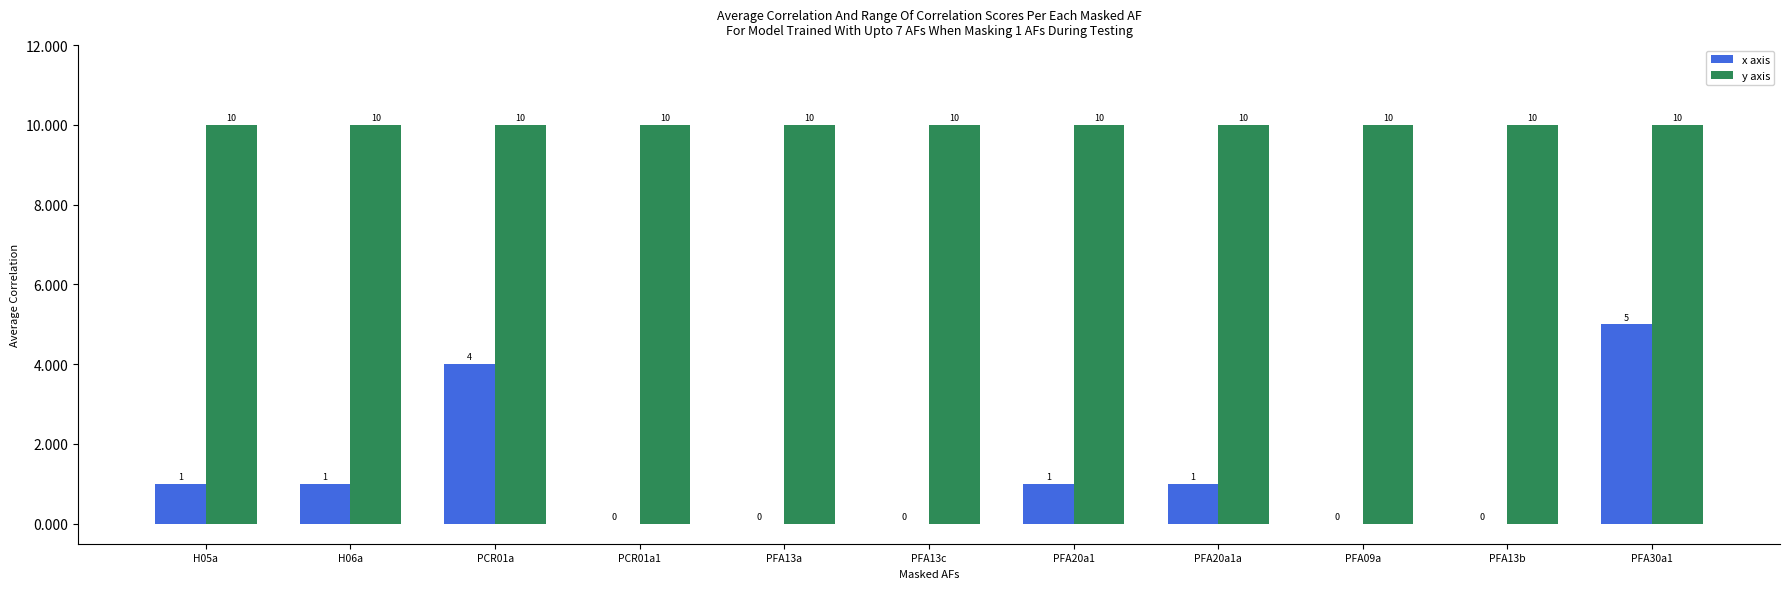

Which series has the largest total across all categories?

y axis